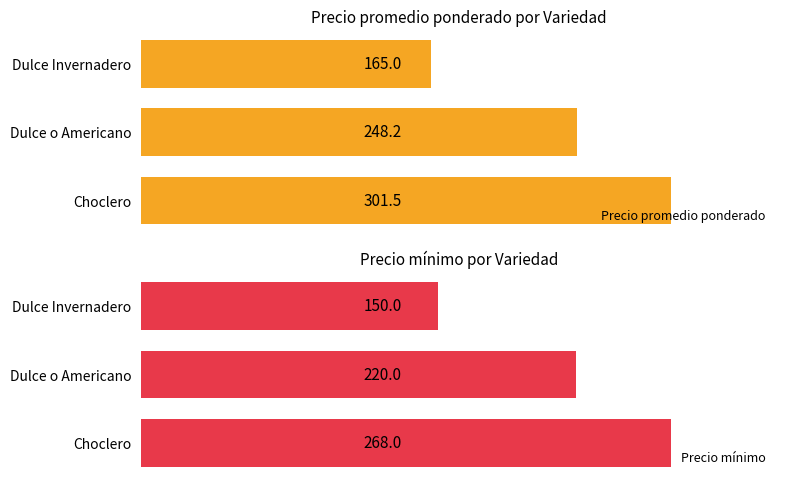

How many bars are there in total?

6